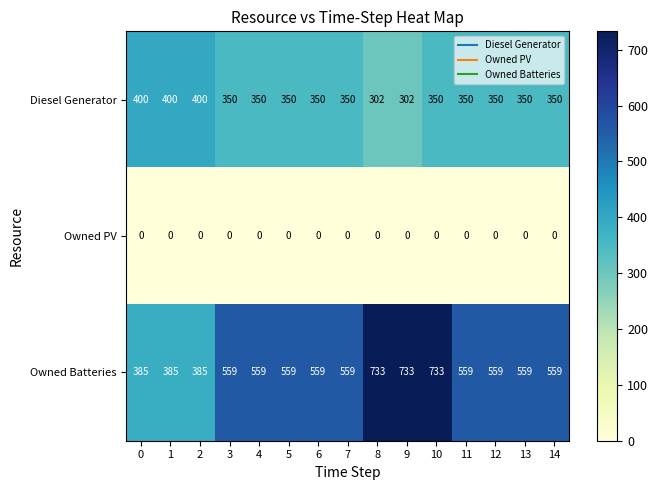

What value does the Diesel Generator series have at 11?

350